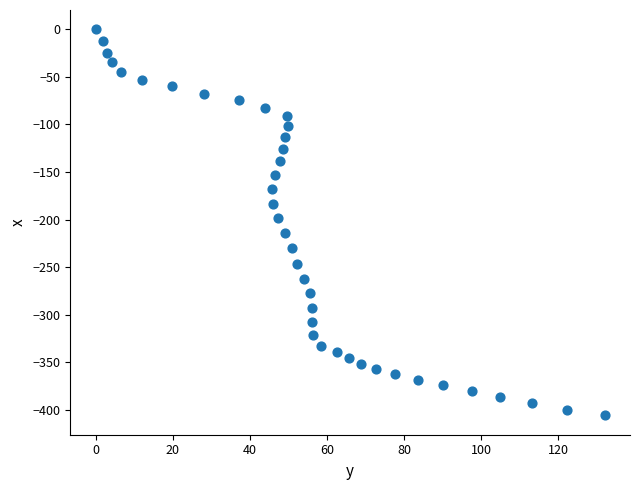

What is the range of Y values (max minus min)?

406.0